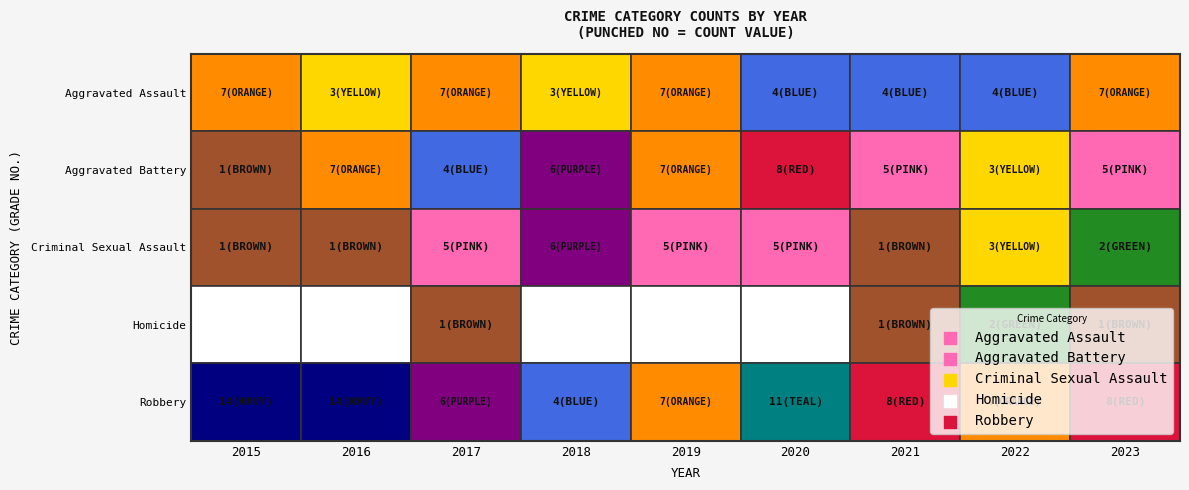

Where is Homicide nearest to the value 1?

2017